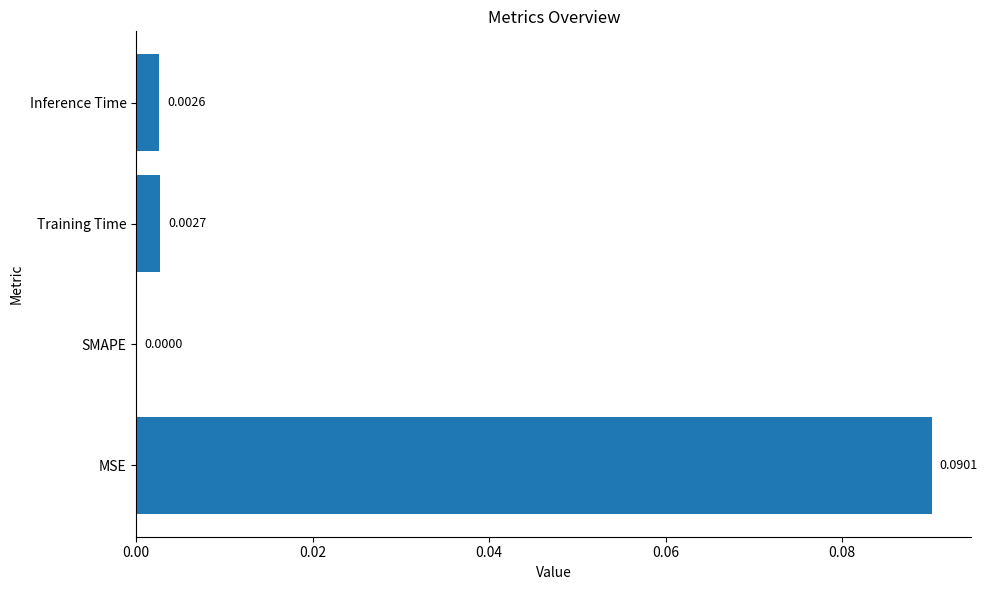

How many values exceed 0?

3